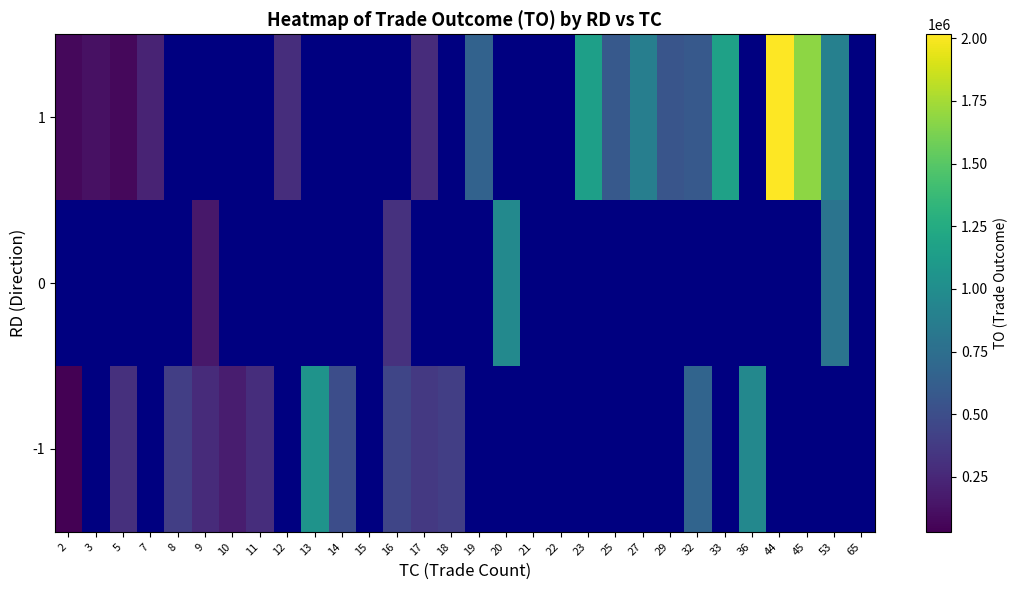

At how many categories does at least one series exceed 1797033?

1